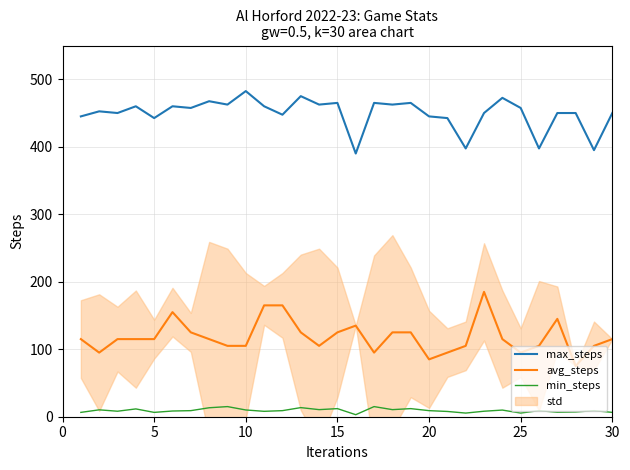

What are all the series names shown in the legend?

max_steps, avg_steps, min_steps